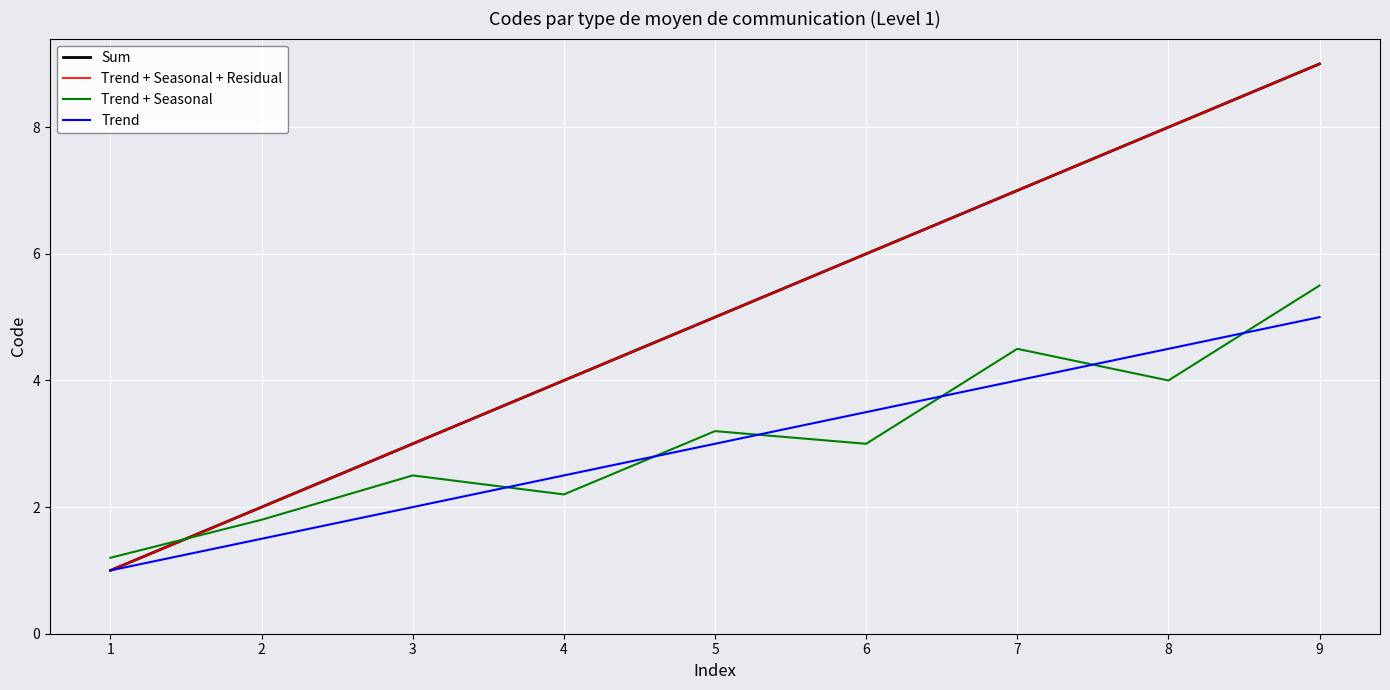

What is the sum of the Trend values at 8 and 2?

6.0